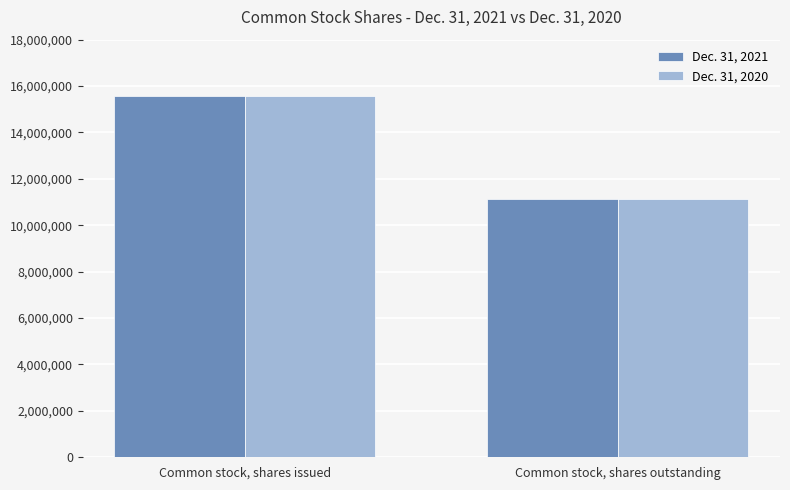

What is the minimum value shown in the chart?

11128484